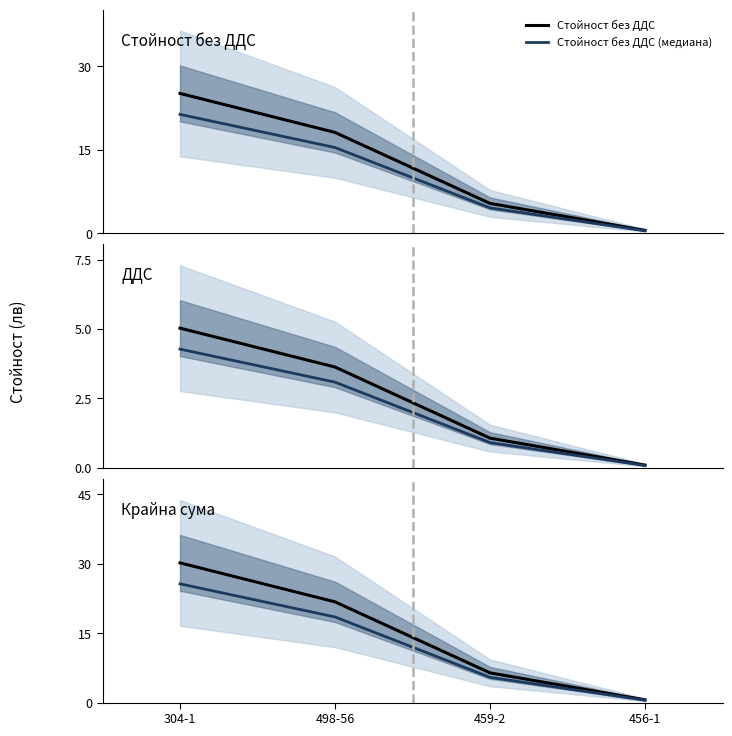

What is the sum of all ДДС (медиана) values?

8.4